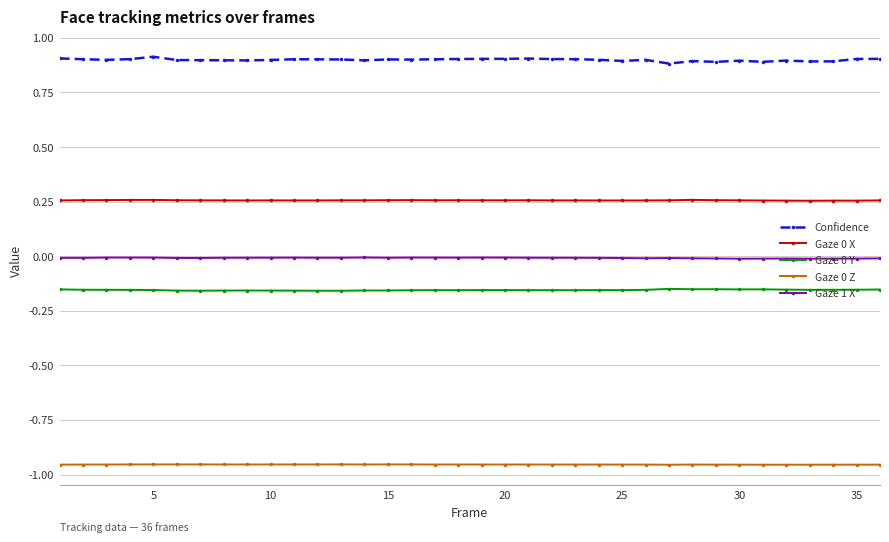

True or false: Gaze 1 X has more than 0 points higher than both neighbors.

True